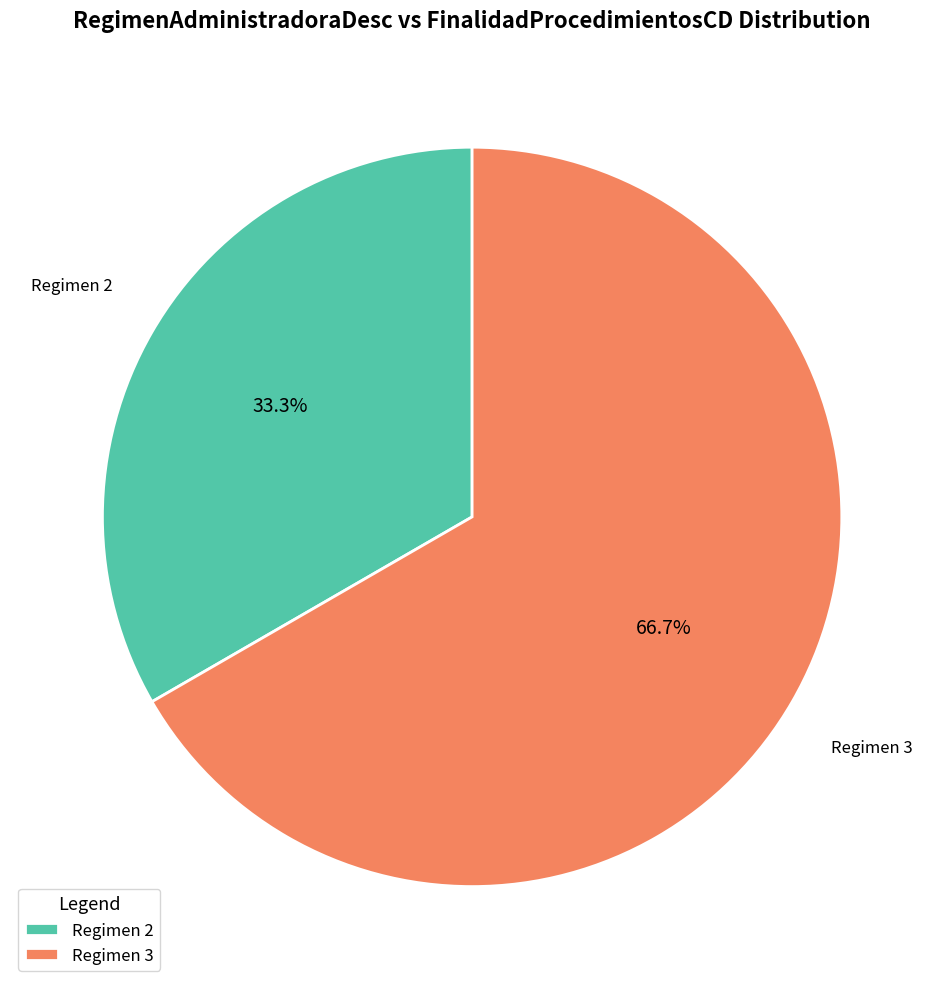

What is the ratio of the value at Regimen 2 to the value at Regimen 3?

0.5